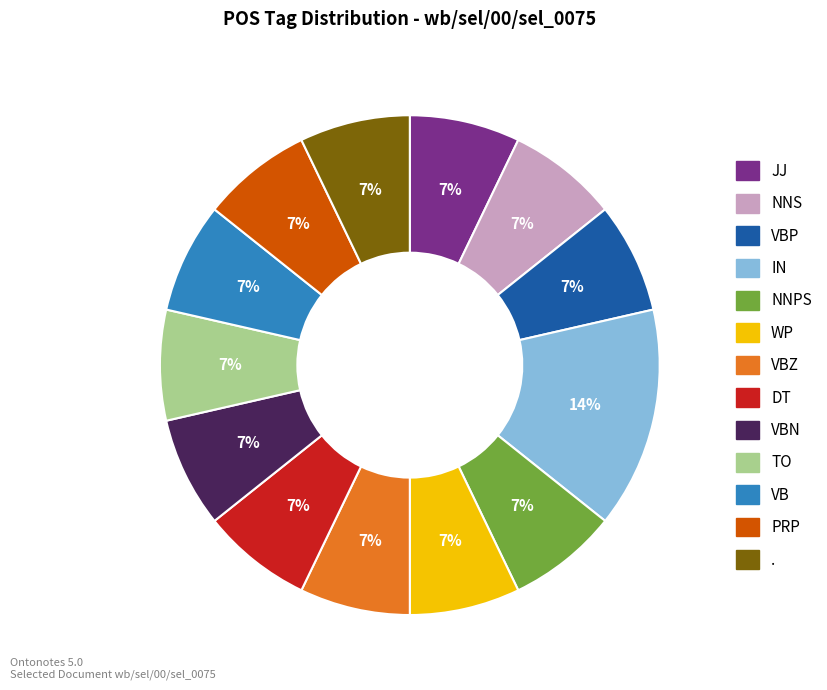

Is there any slice that represents more than half of the pie?

No